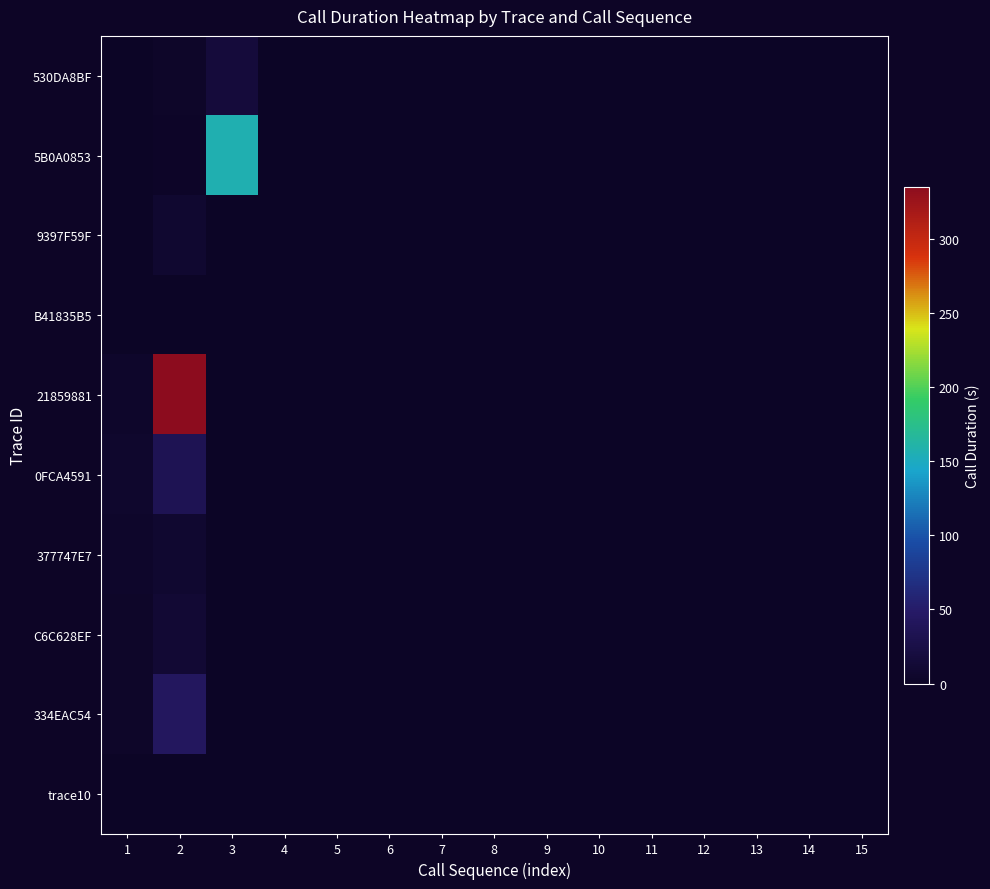

At how many categories does at least one series exceed 224?

1